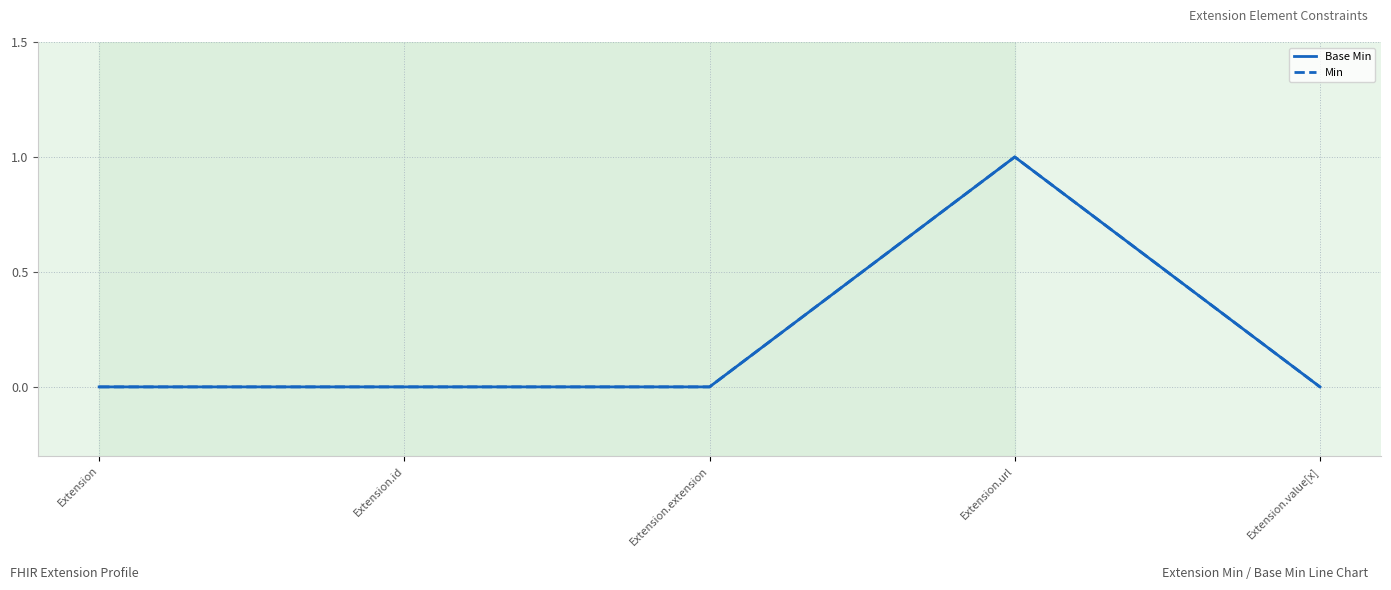

How many interior local peaks does the Min series have?

1